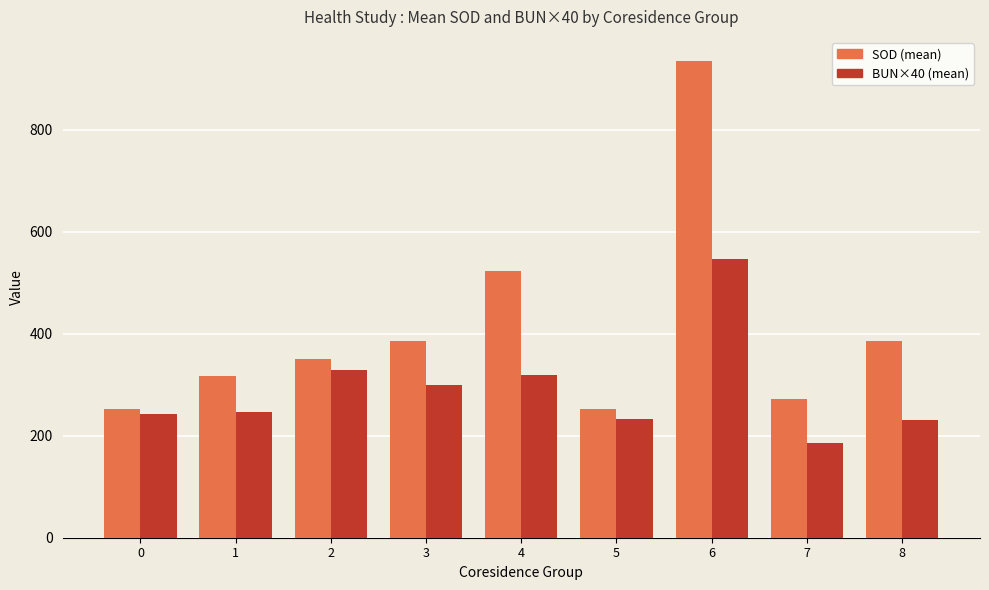

How many distinct data groups are displayed?

2